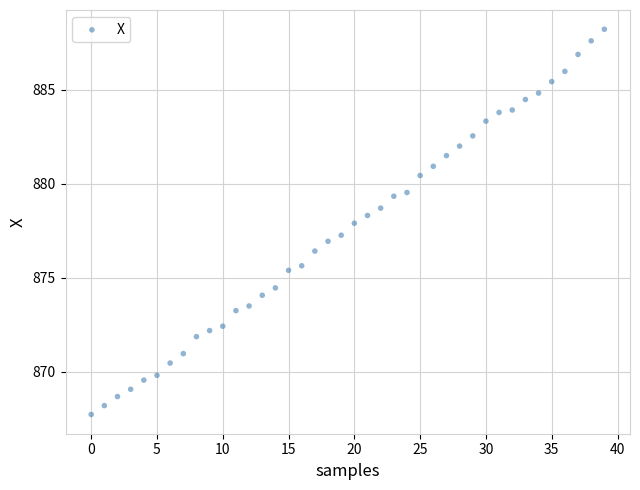

What is the range of Y values (max minus min)?

20.5